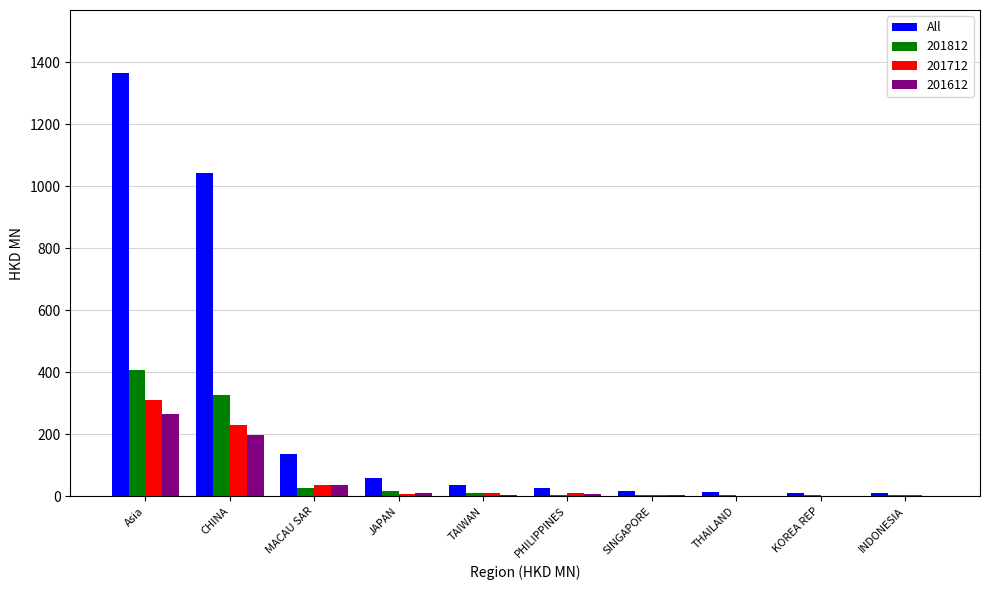

What is the sum of all All values?

2709.6